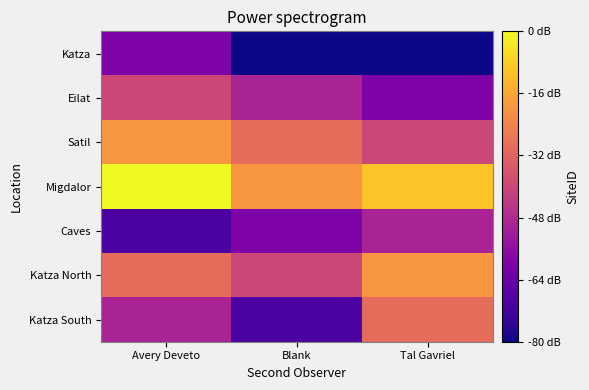

Which has a higher value, Avery Deveto or Tal Gavriel?

Avery Deveto